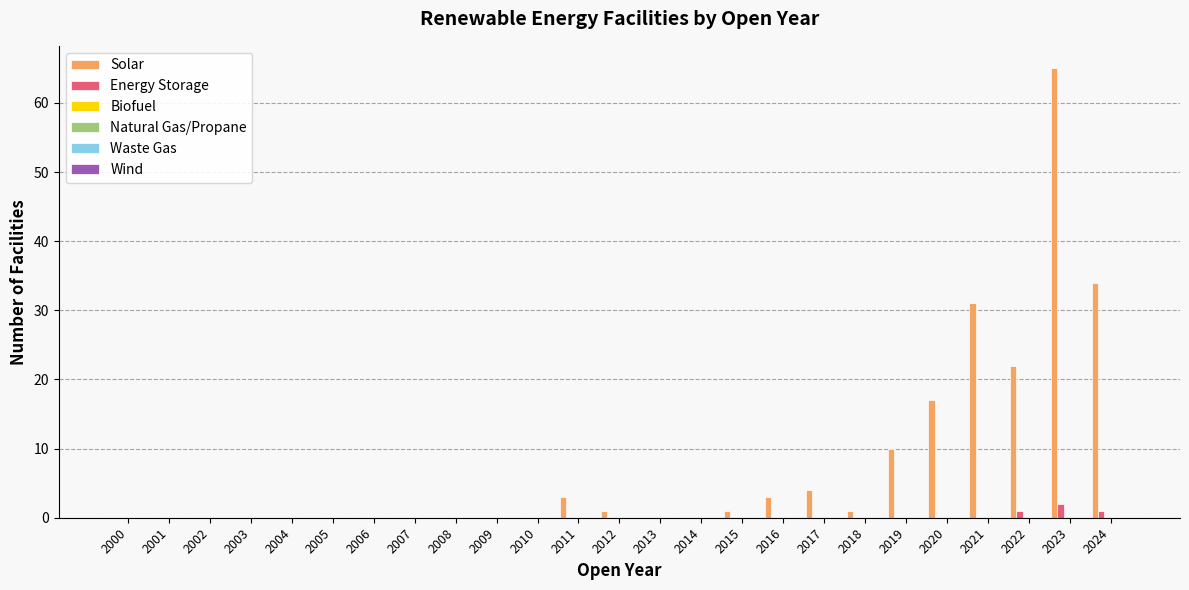

What is the maximum value shown in the chart?

65